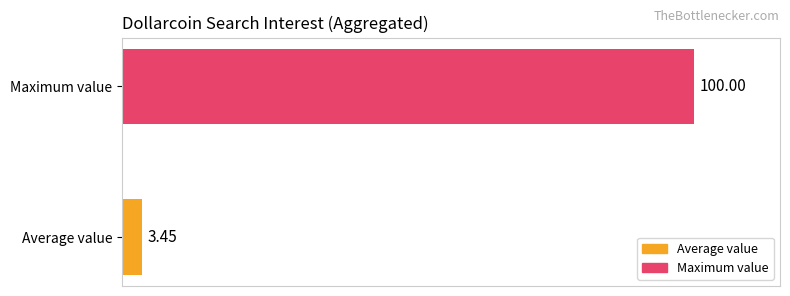

At which category does the chart reach its peak across all series?

Maximum value